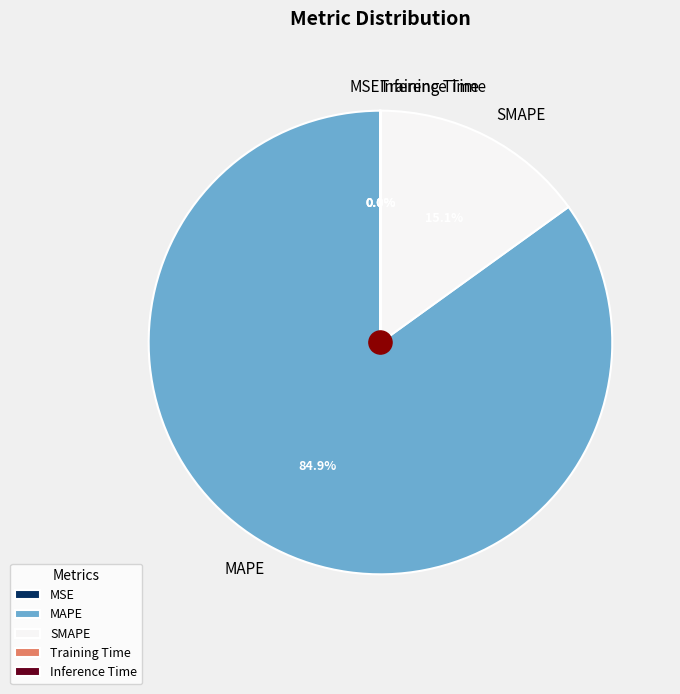

Is there a majority slice in this chart?

Yes